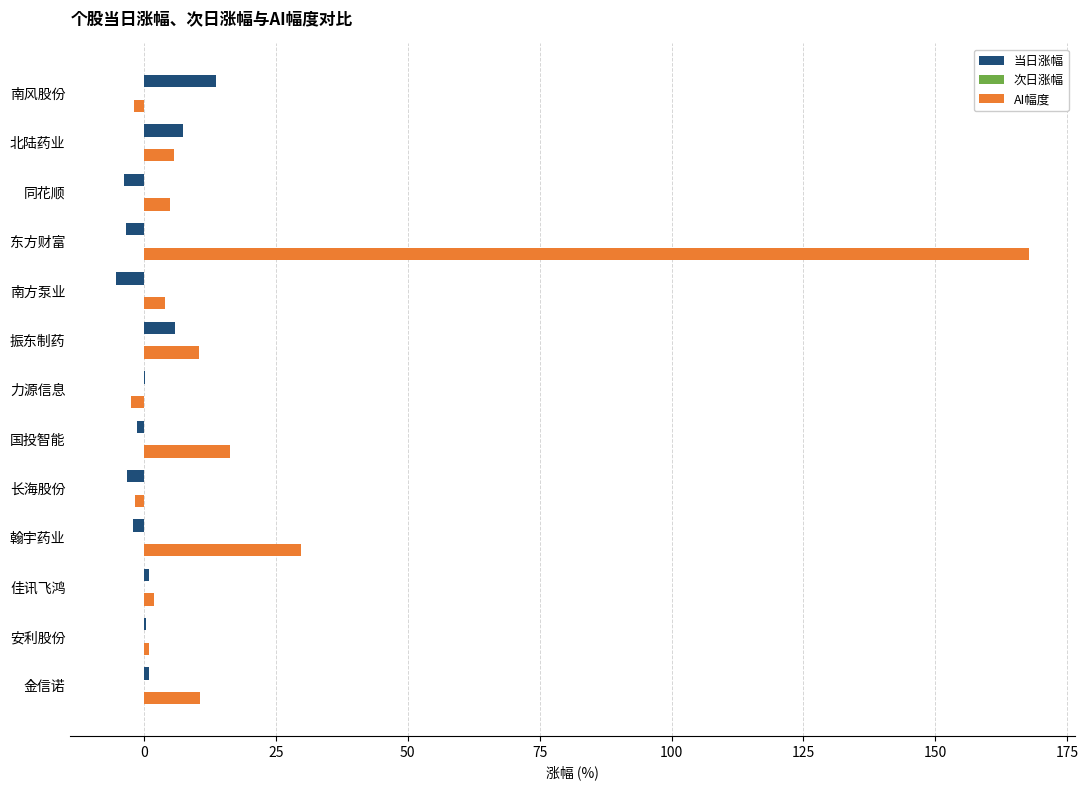

What is the highest value of the AI幅度 series?

167.8